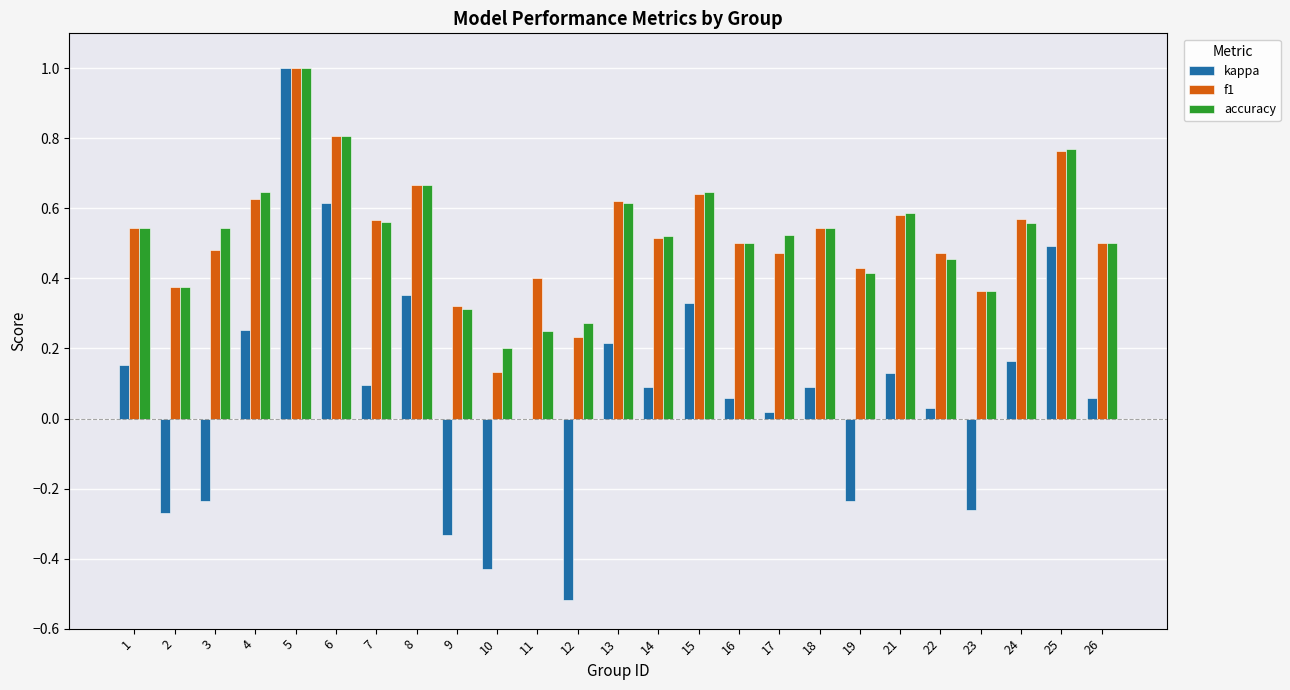

What is the sum of all kappa values?

1.9